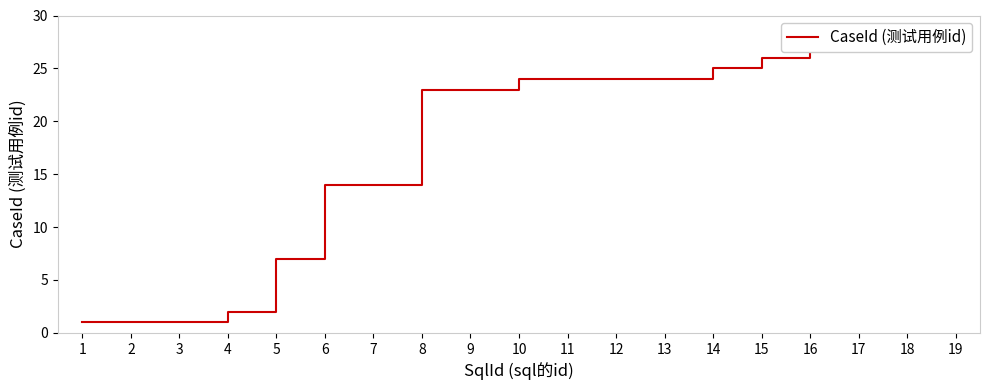

Rank the categories by value from lowest to highest.

1, 2, 3, 4, 5, 6, 7, 8, 9, 10, 11, 12, 13, 14, 15, 16, 17, 18, 19